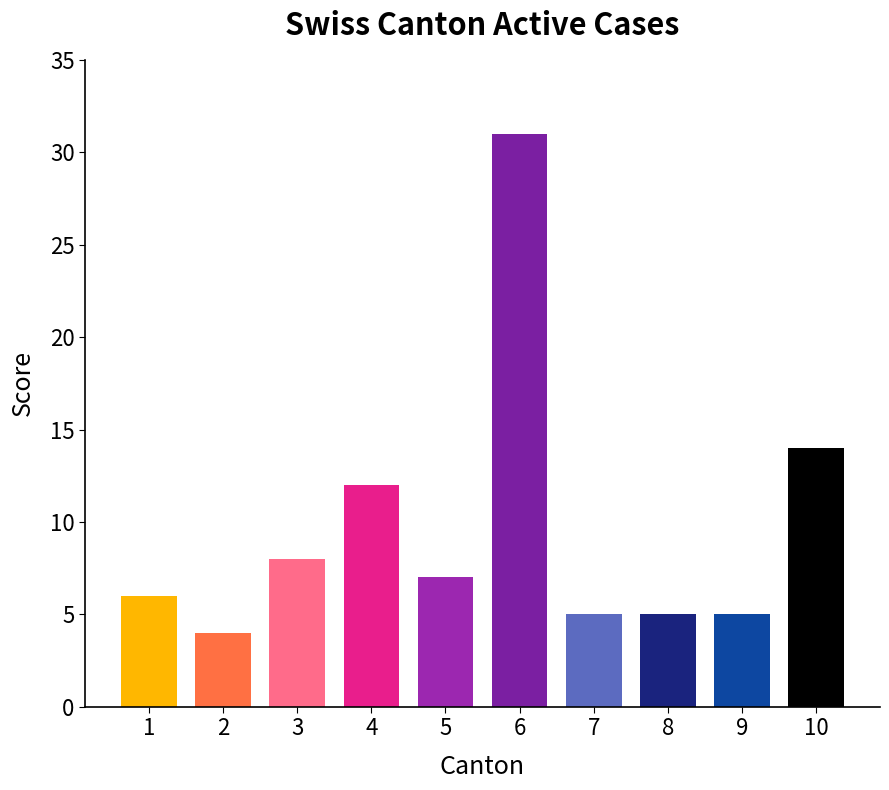

What is the average value?

10